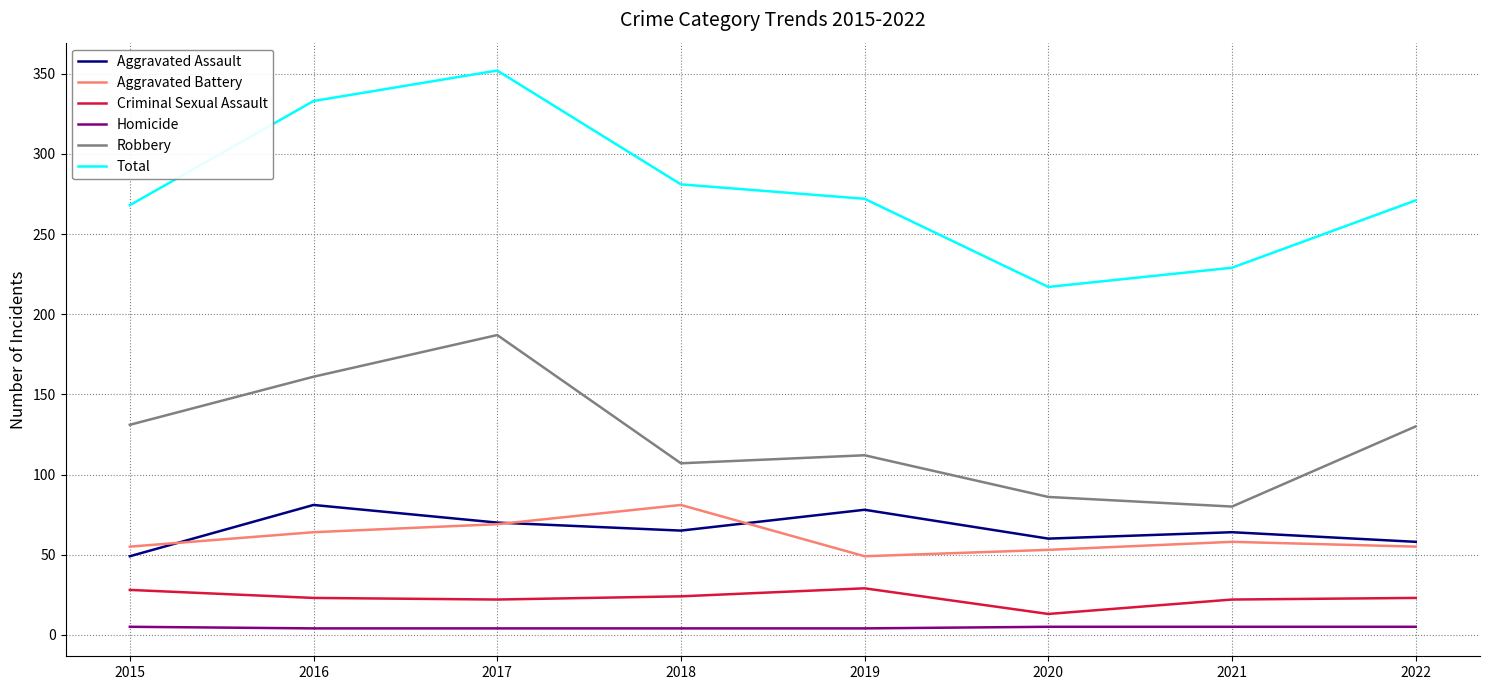

At which category does Robbery reach its first local valley?

2018